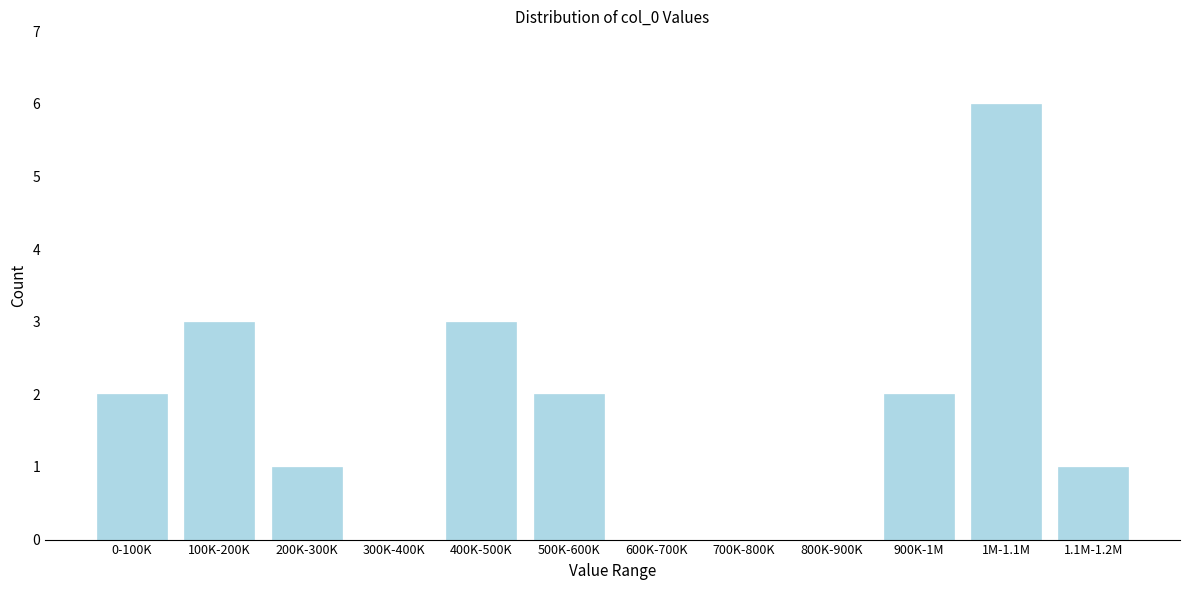

Reading left to right, transcribe all the data shown in this chart.

0-100K=2	100K-200K=3	200K-300K=1	300K-400K=0	400K-500K=3	500K-600K=2	600K-700K=0	700K-800K=0	800K-900K=0	900K-1M=2	1M-1.1M=6	1.1M-1.2M=1